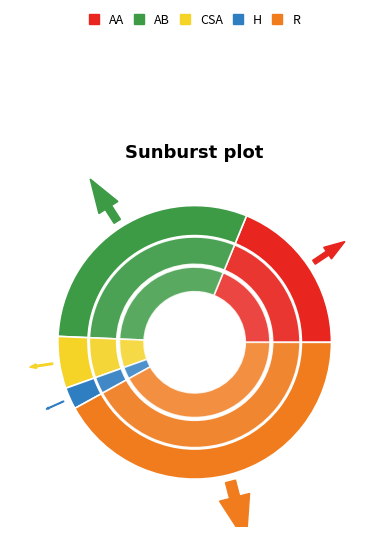

Does Homicide represent more than half of the total?

No